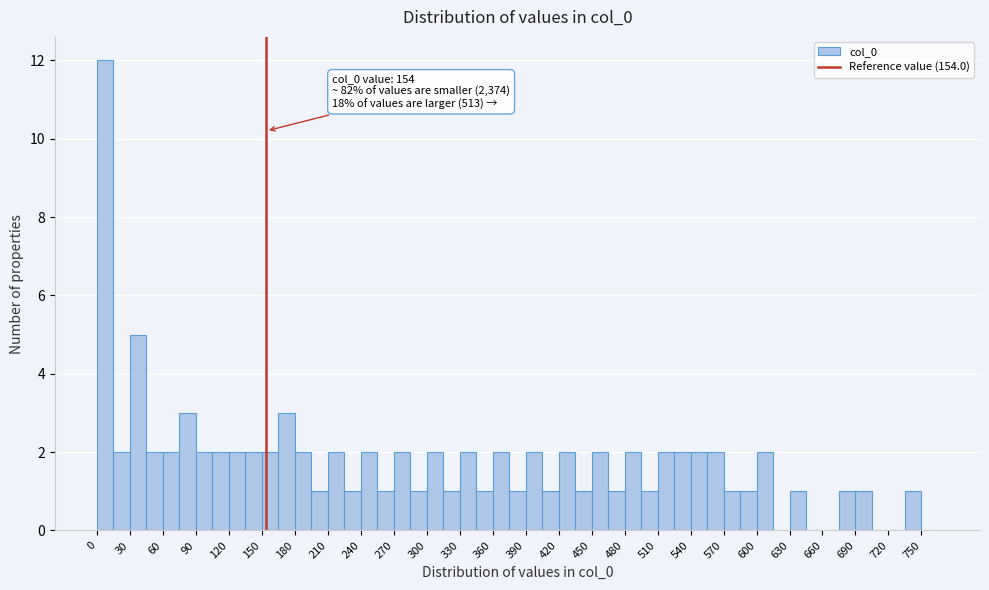

Around what value on the x-axis is the tallest bar? Give the approximate position of its centre, as read against the axis.

10